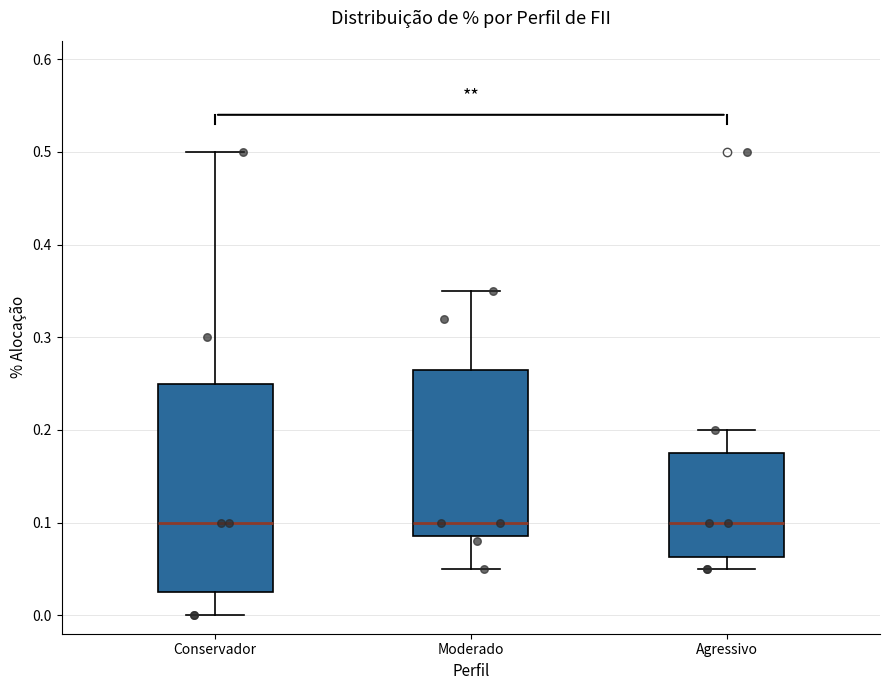

Reading left to right, transcribe this box plot: for each box, give where its median line is, the range the box spans, and where its two whiskers end, as read against the y-axis. The values are not printed on the chart, so give them approximately, as read against the axis.

Conservador: median 0.10, box 0.03 to 0.25, whiskers 0.00 to 0.50
Moderado: median 0.10, box 0.09 to 0.27, whiskers 0.05 to 0.35
Agressivo: median 0.10, box 0.06 to 0.18, whiskers 0.05 to 0.20